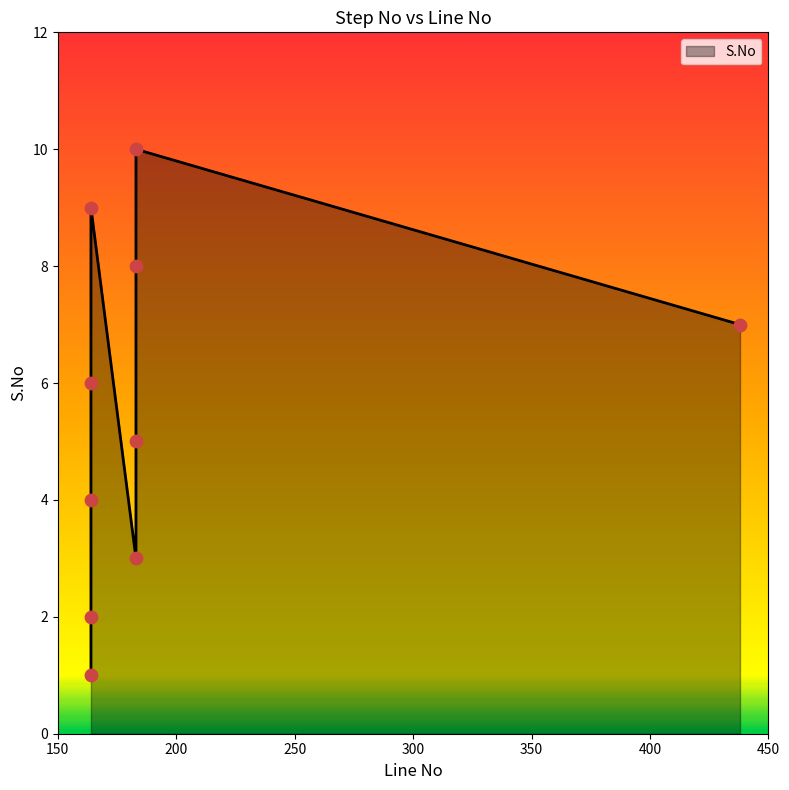

What is the change in value from 183 to 183?

+3